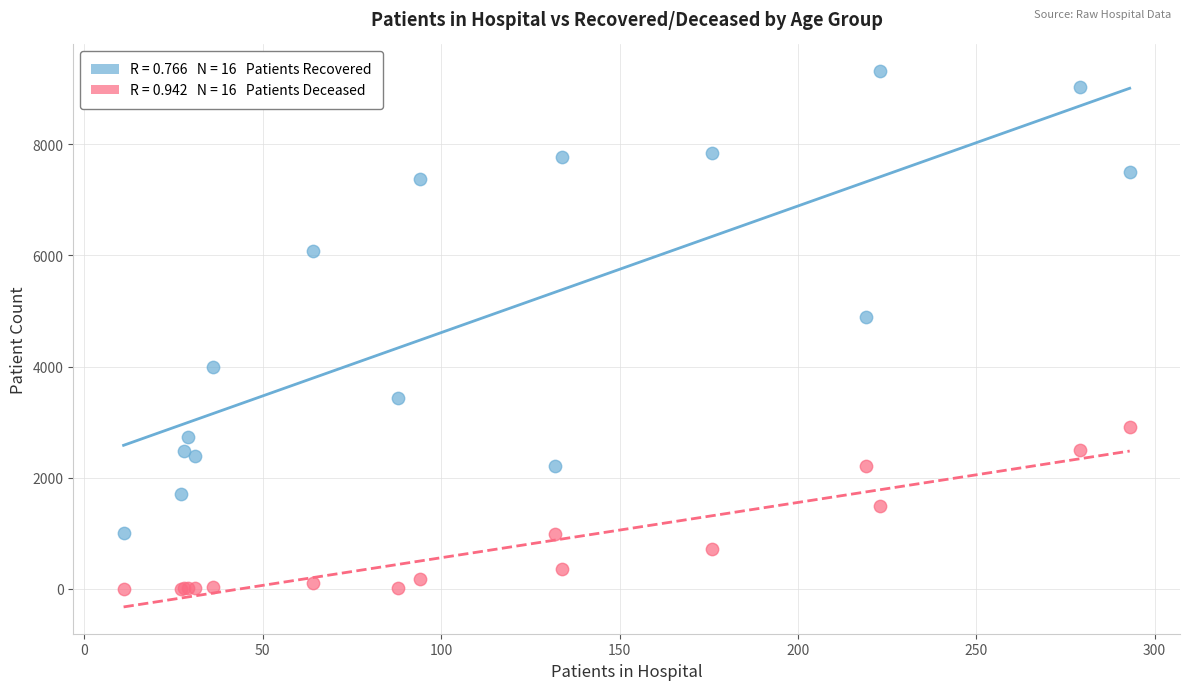

Across all series, what Y value is closest to 4658?

4893